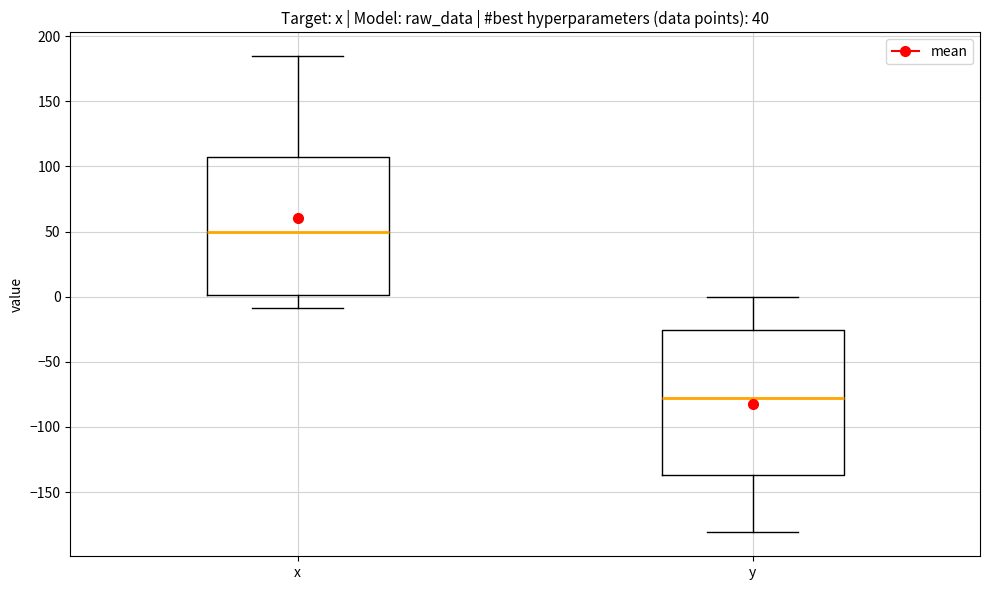

Which box has the highest median line?

x